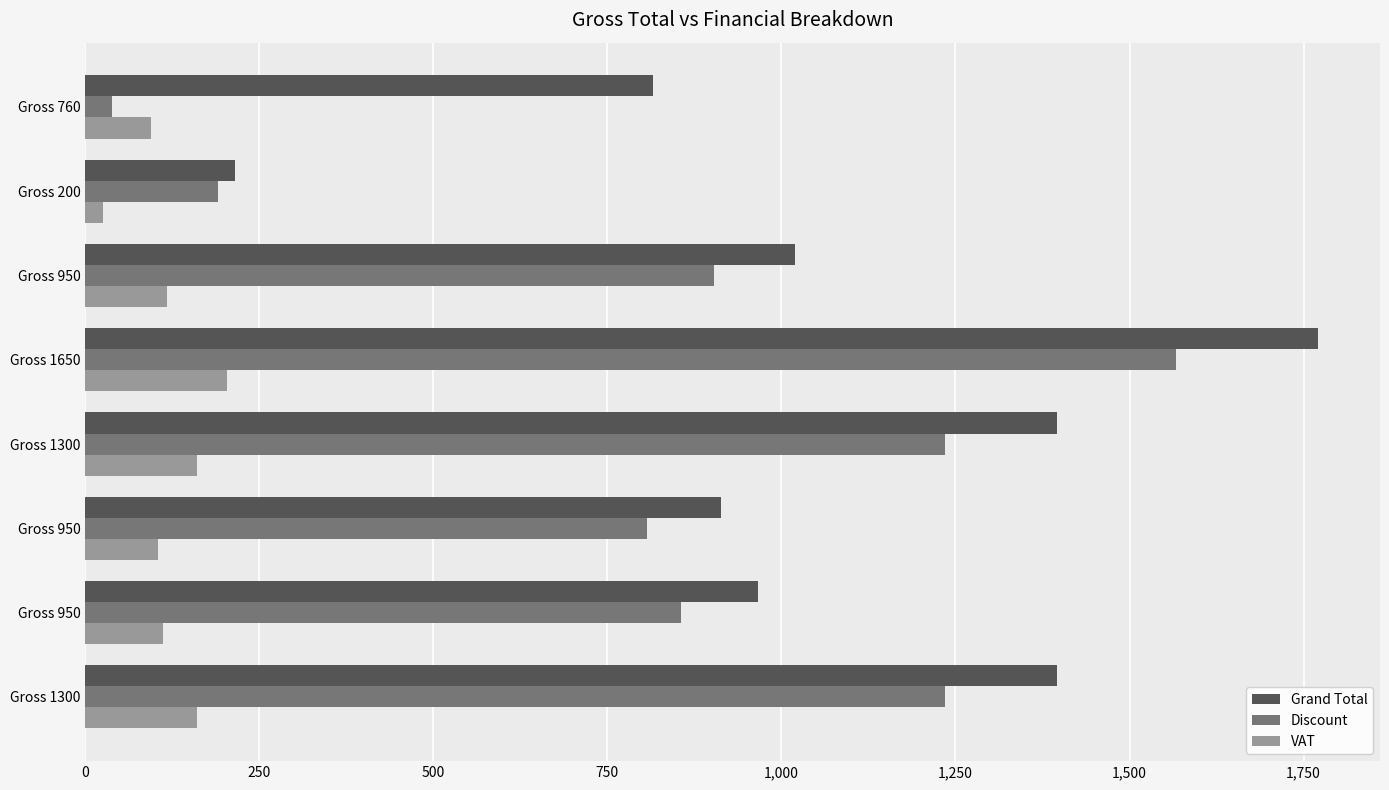

What is the value of the Grand Total bar at the 4th from the left?

1395.5